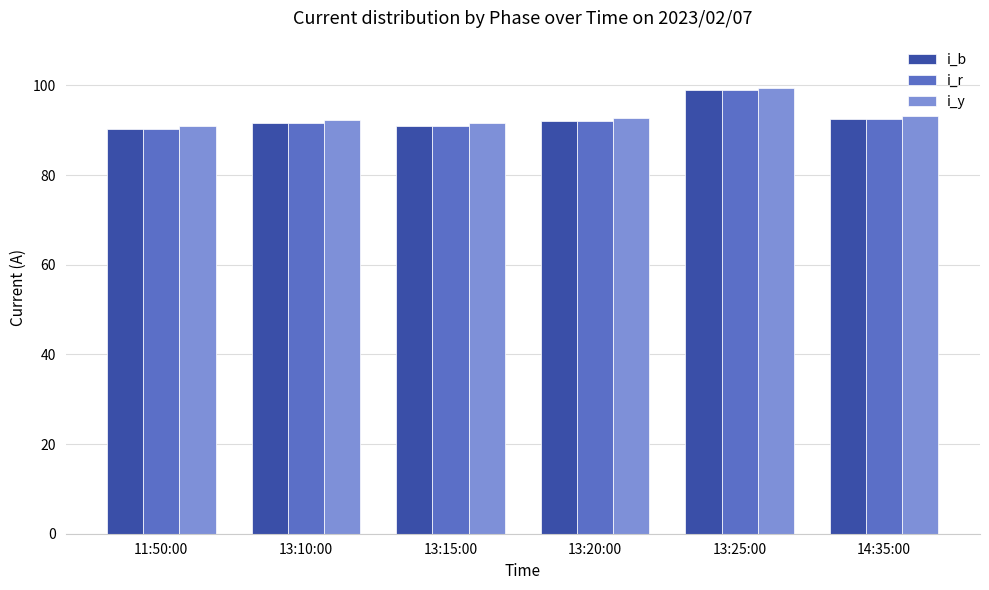

What is the sum of all i_y values?

560.3